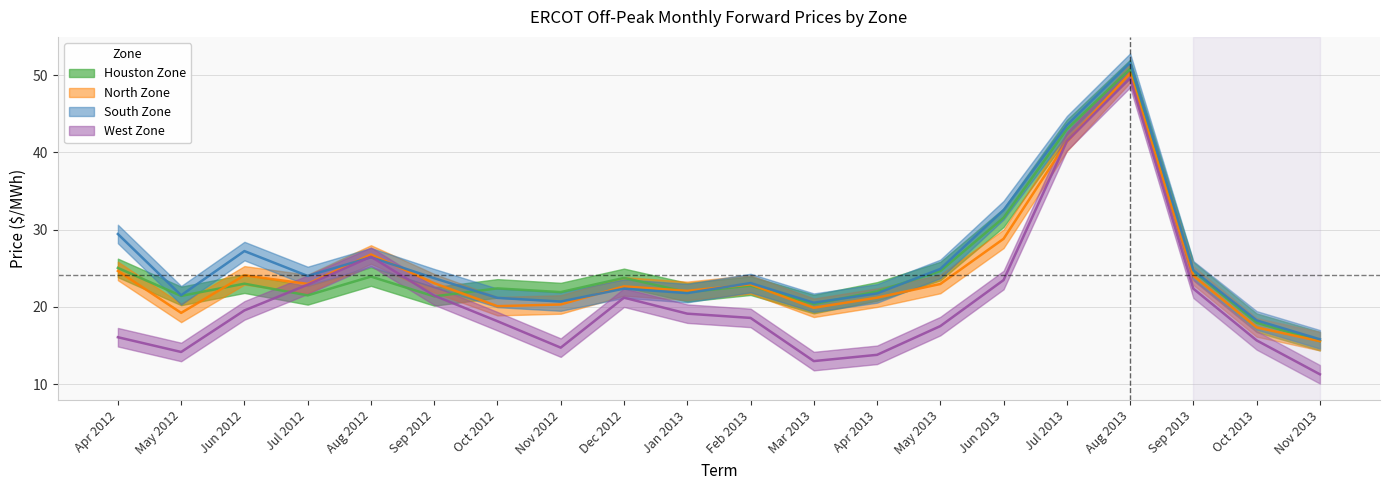

True or false: South Zone and North Zone cross at least once.

True